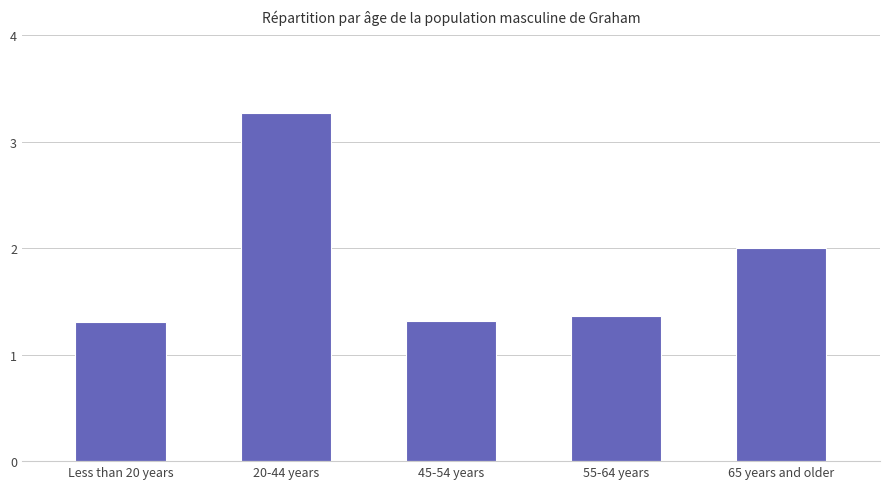

List the labels in order of value, largest first.

20-44 years, 65 years and older, 55-64 years, 45-54 years, Less than 20 years